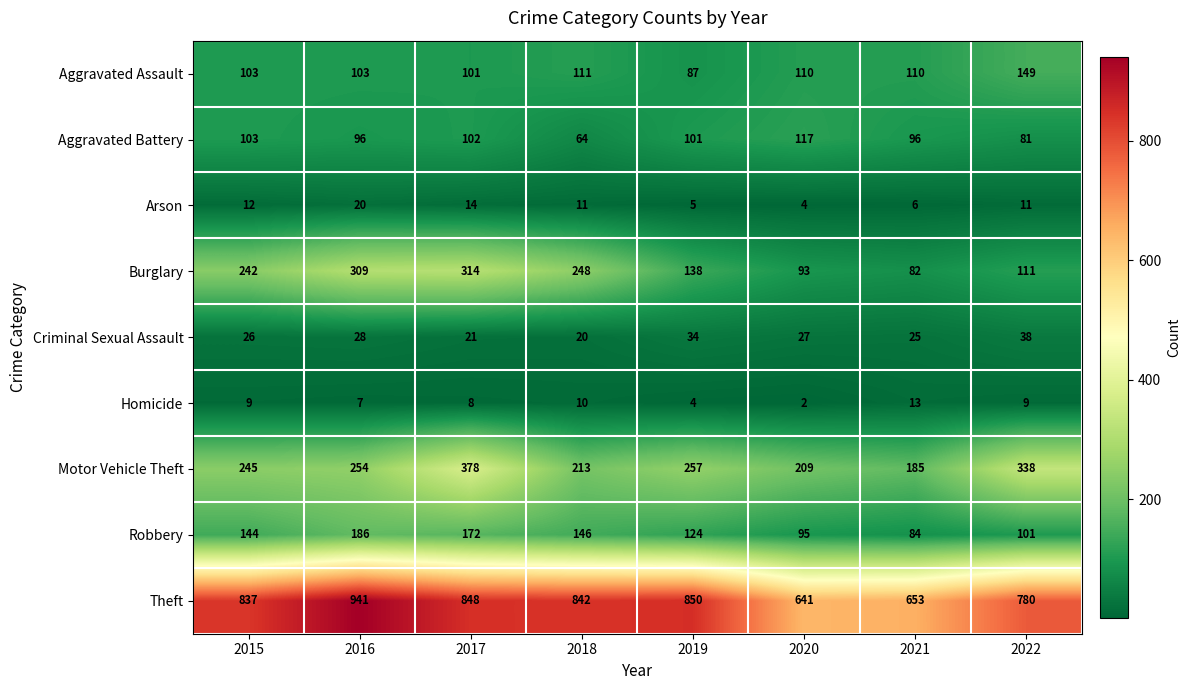

What is the total value across all series at 2015?

1721